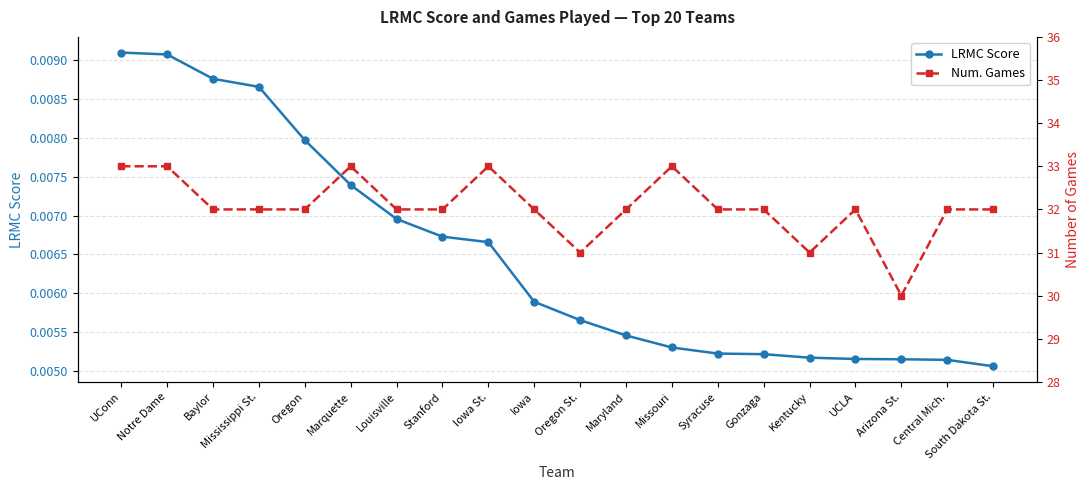

How many interior local peaks does the Num. Games series have?

4